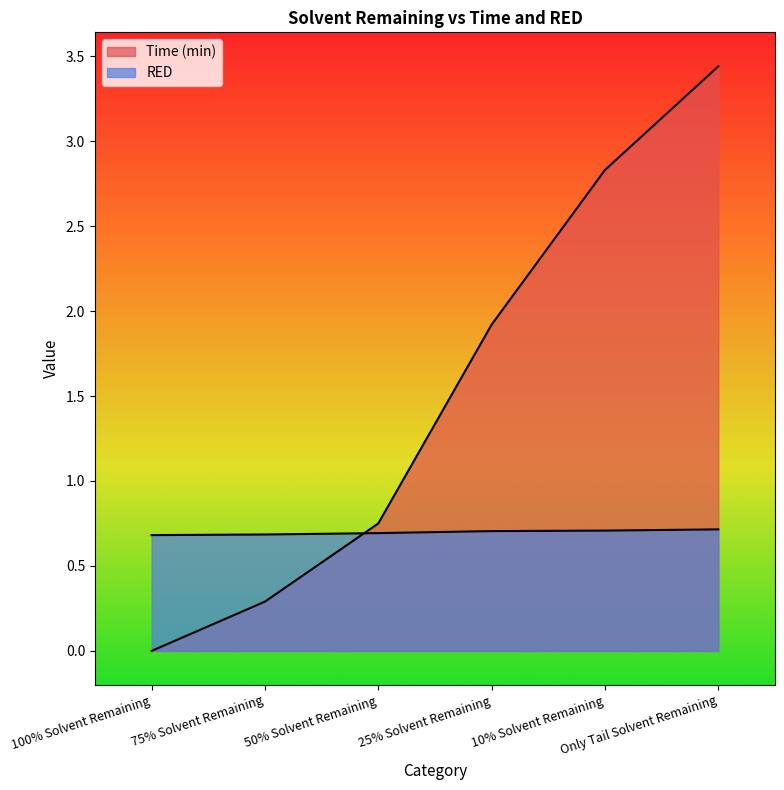

What is the maximum value for Time (min)?

3.4